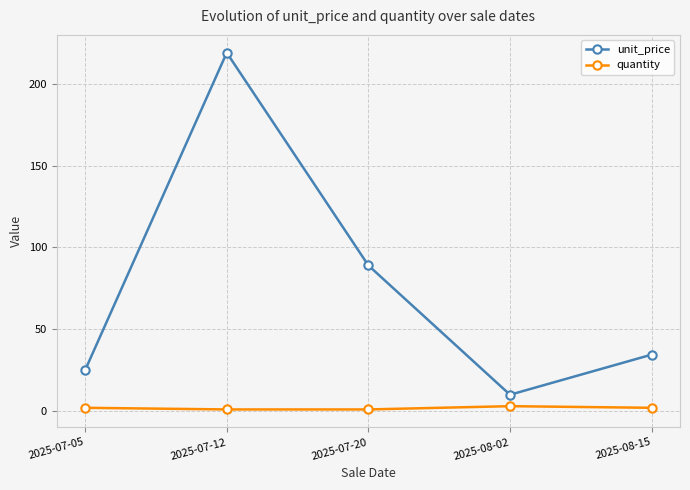

At which label is unit_price closest to 114?

2025-07-20